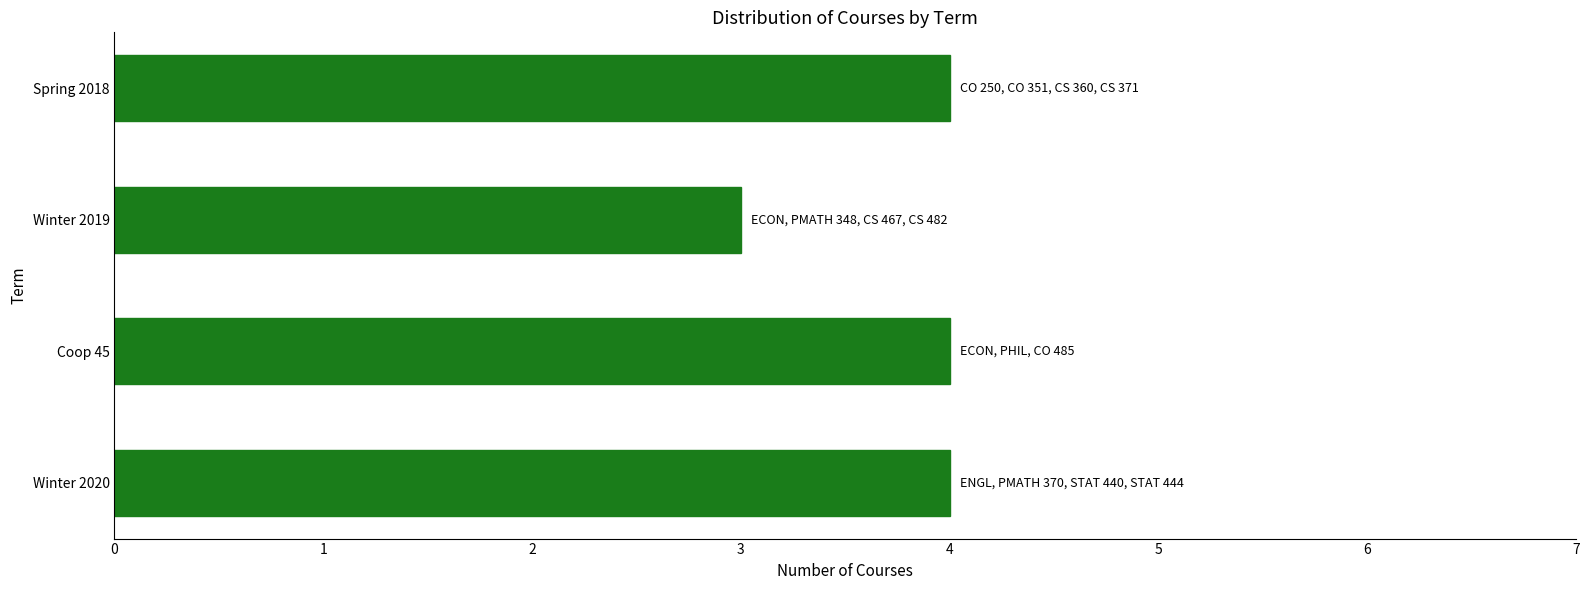

Is it true that the value at Coop 45 is 2?

False